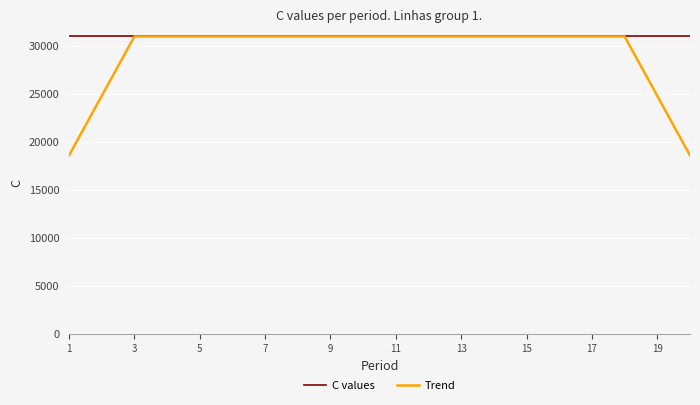

What are all the series names shown in the legend?

C values, Trend